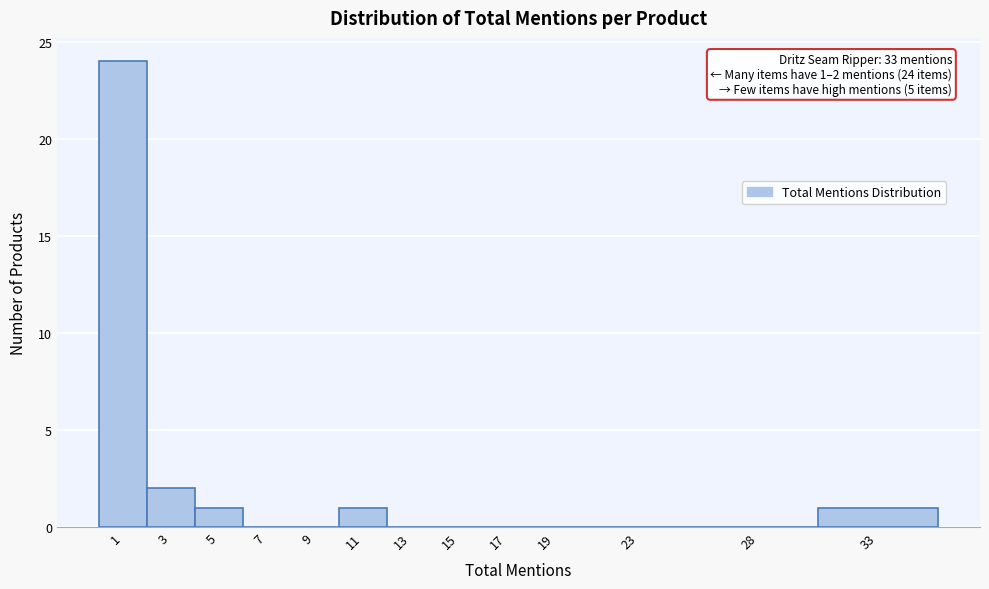

Reading left to right, what are all the values shown in this chart?

1=24	3=2	5=1	7=0	9=0	11=1	13=0	15=0	17=0	19=0	23=0	28=0	33=1